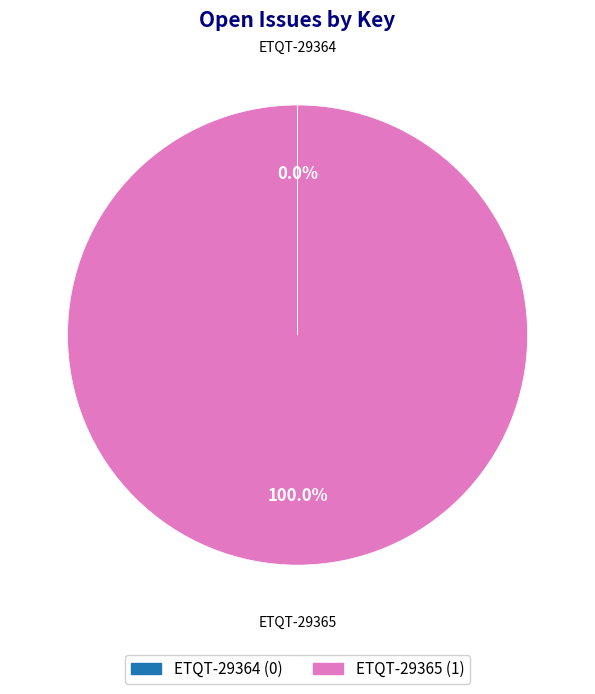

Which category has the biggest portion of the pie?

ETQT-29365